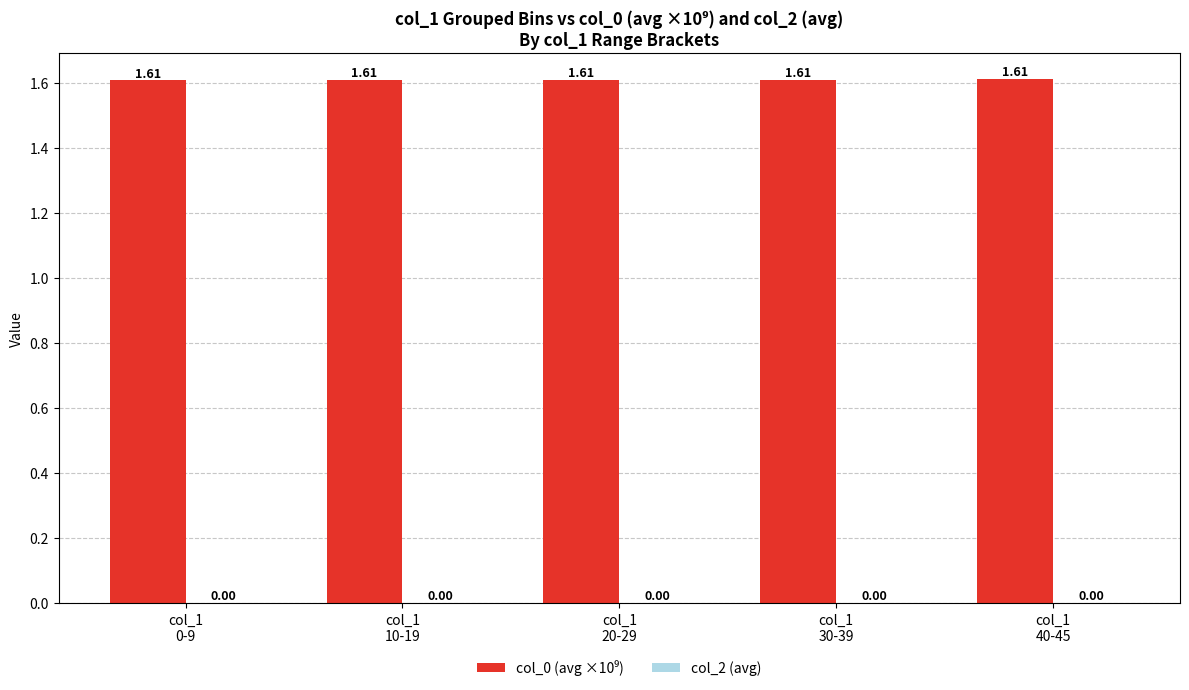

How many series are shown in this chart?

1